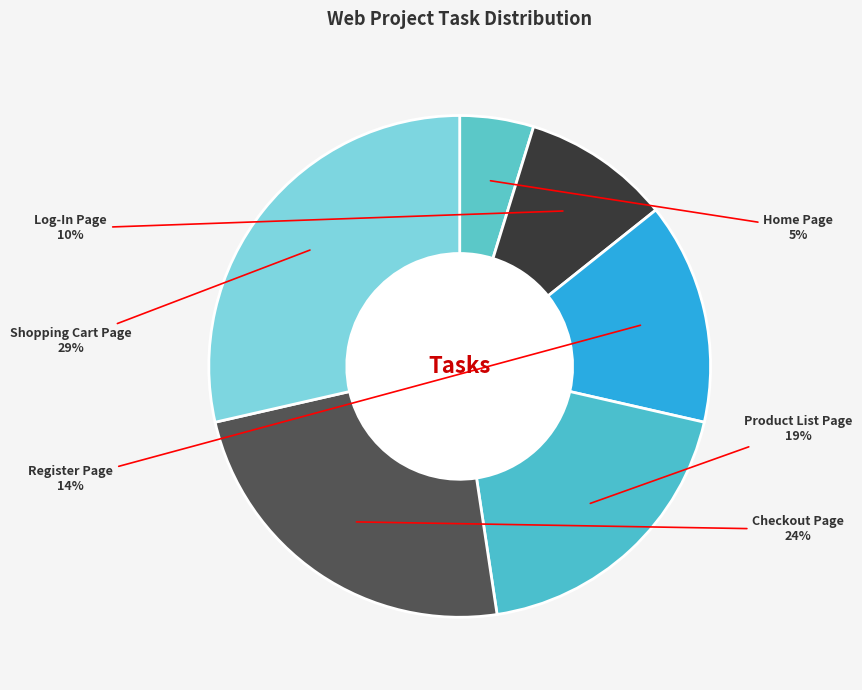

Is Home Page the majority of the pie?

No